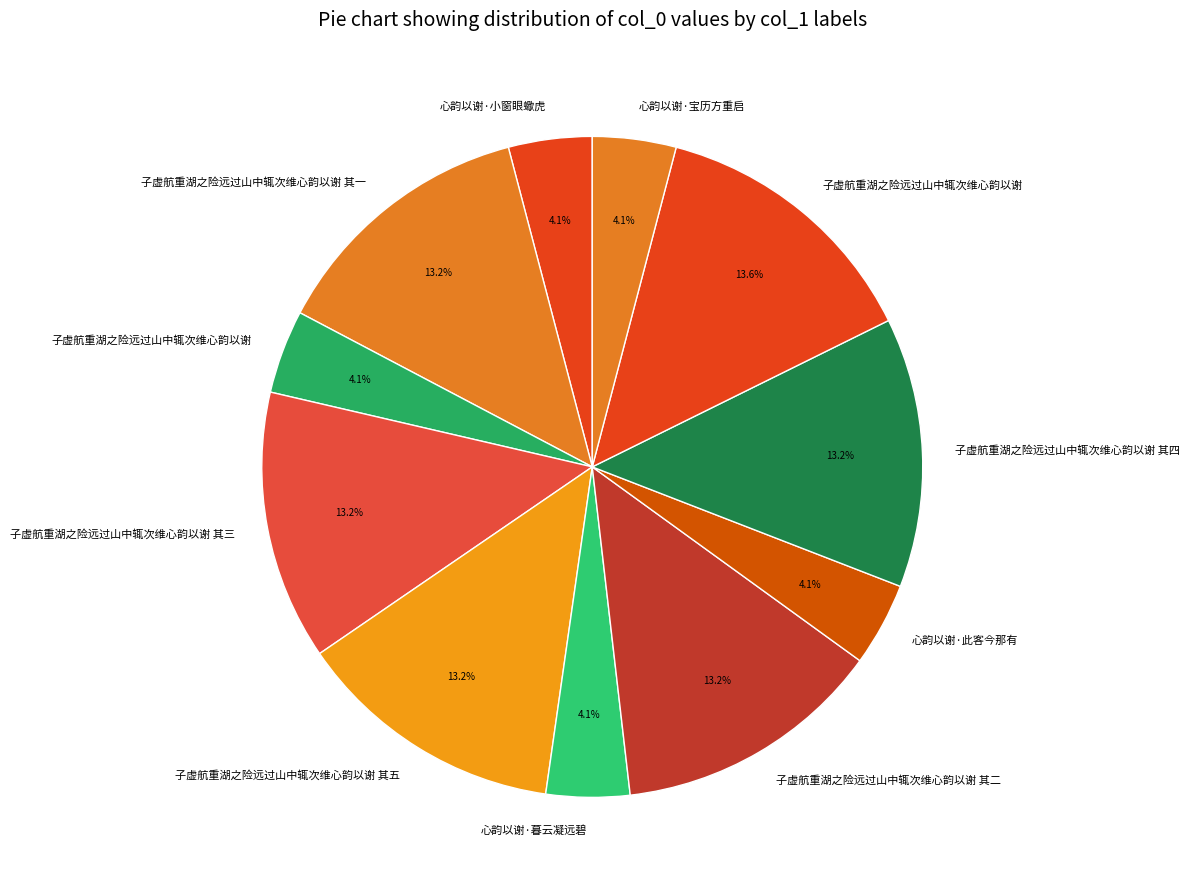

Which slice is the largest?

子虚航重湖之险远过山中辄次维心韵以谢